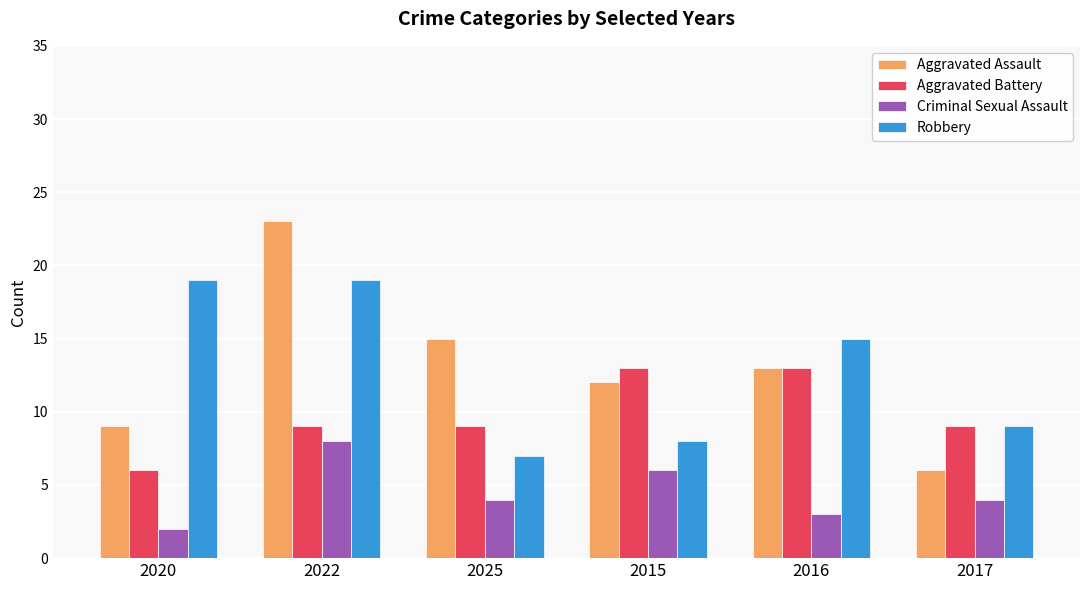

What is the minimum value shown in the chart?

2